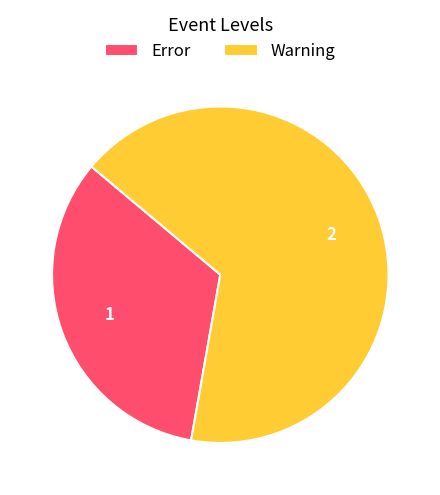

Which slice represents more than half of the pie?

Warning